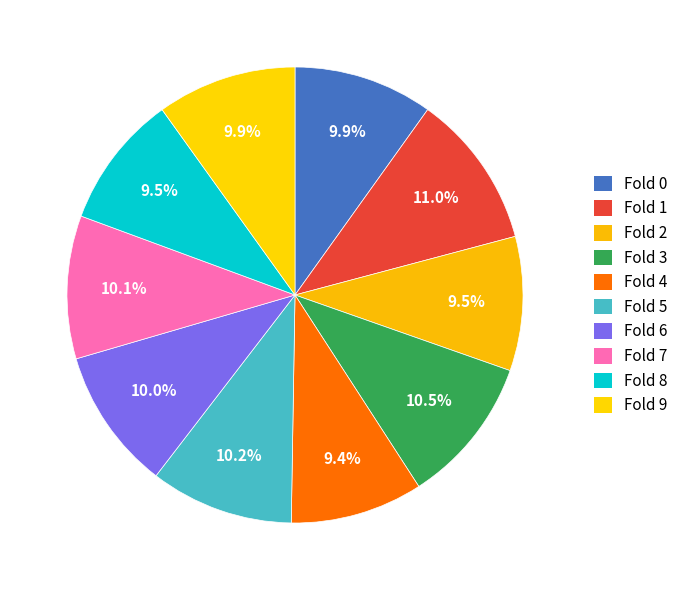

How many slices are in this pie chart?

10